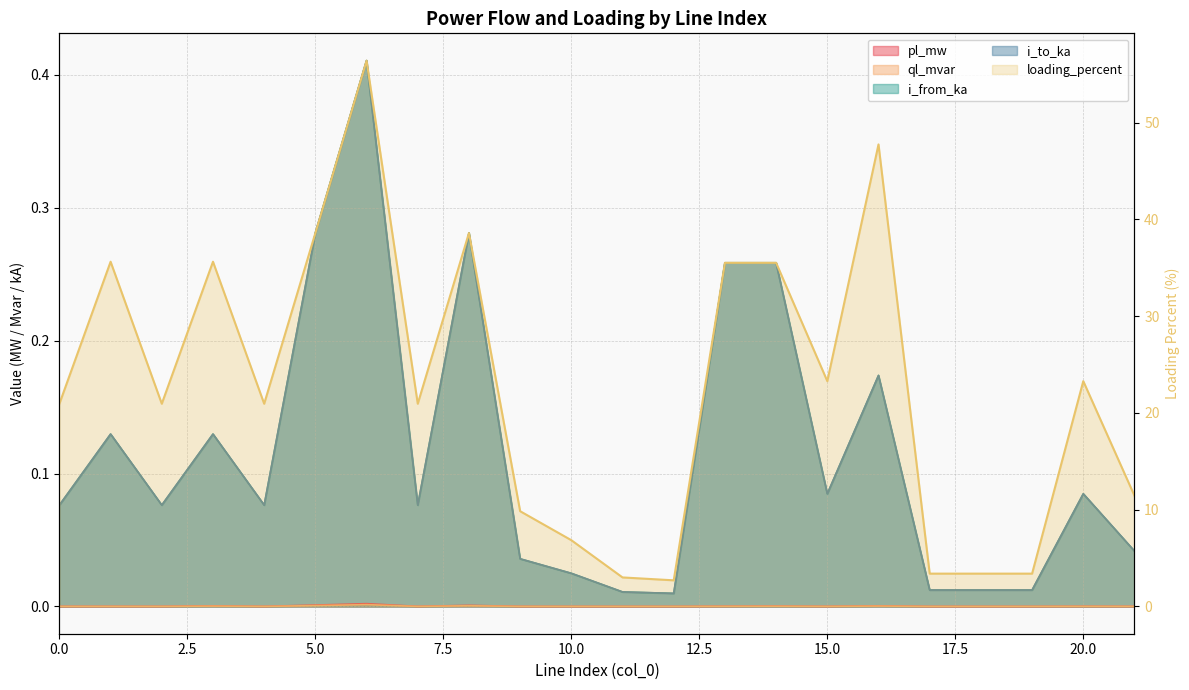

Which has a higher value, 15.0 or 7.5?

15.0